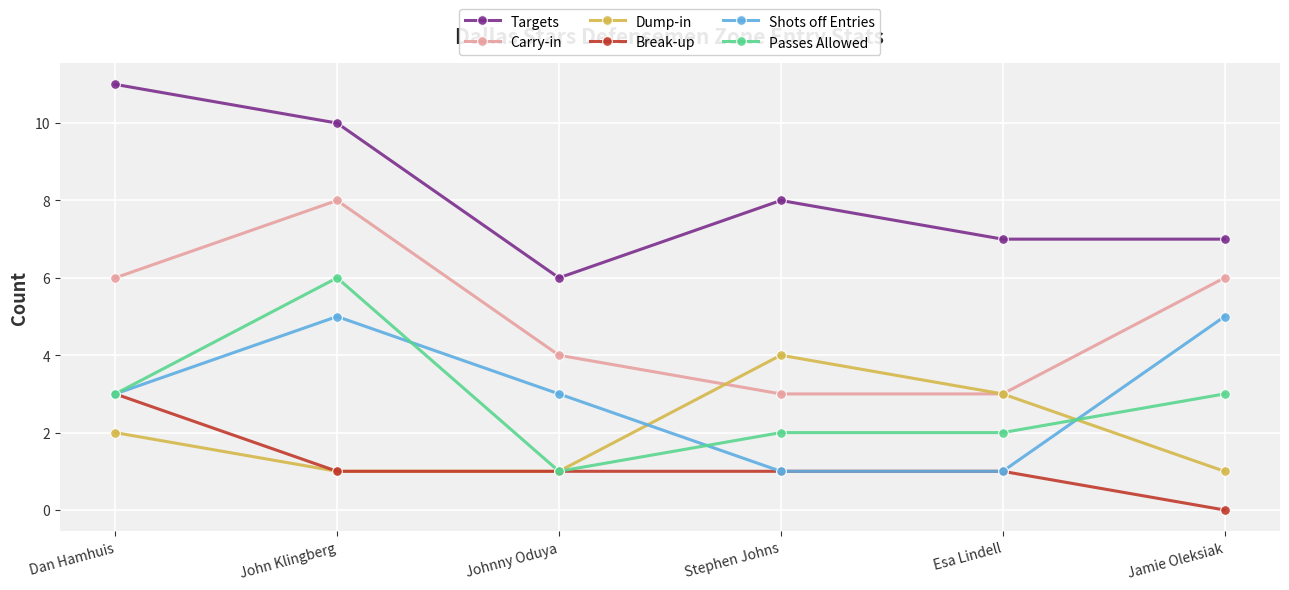

In Shots off Entries, how many points are higher than both neighbors (excluding endpoints)?

1